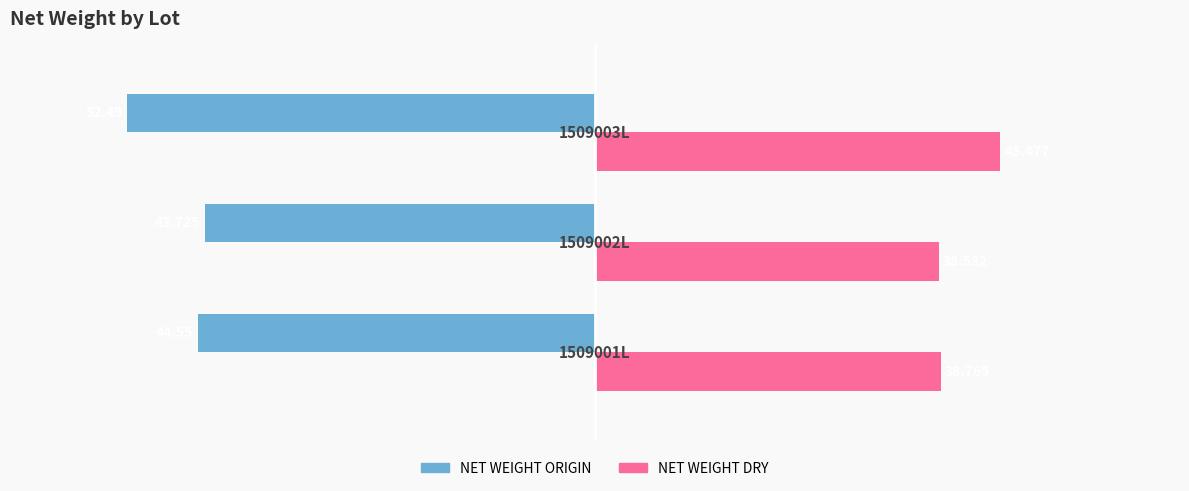

Count the number of data series in this chart.

2